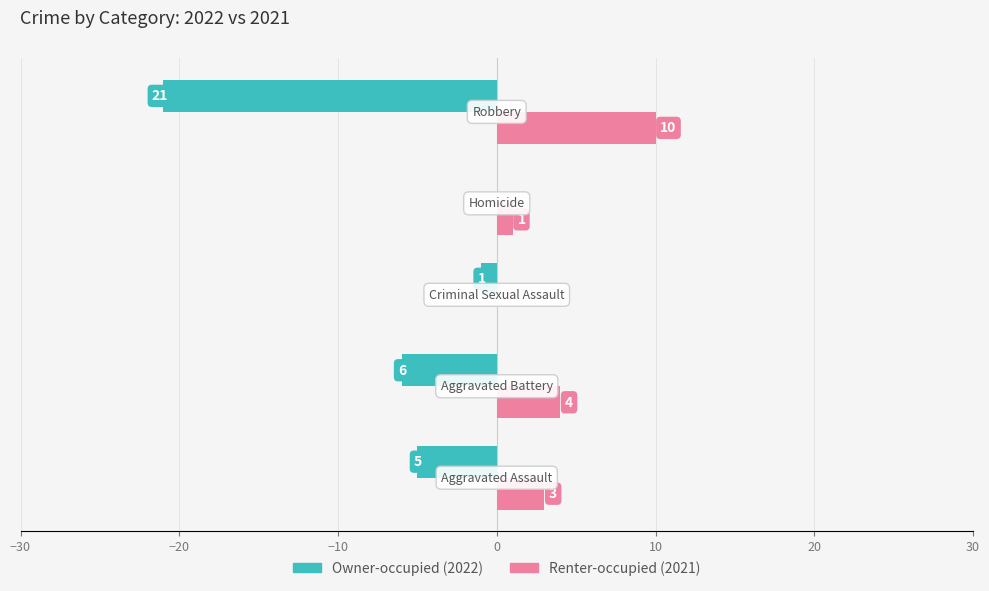

What is the greatest value displayed?

10